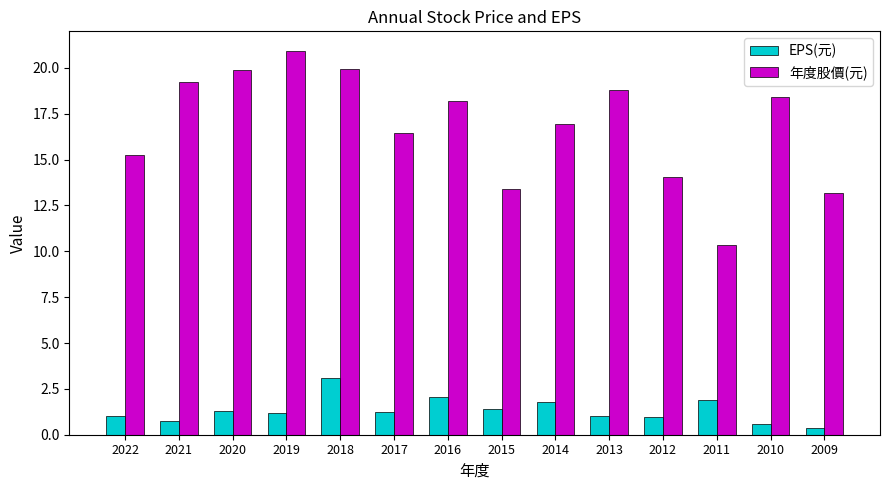

How many data points in 年度股價(元) are above 18?

7